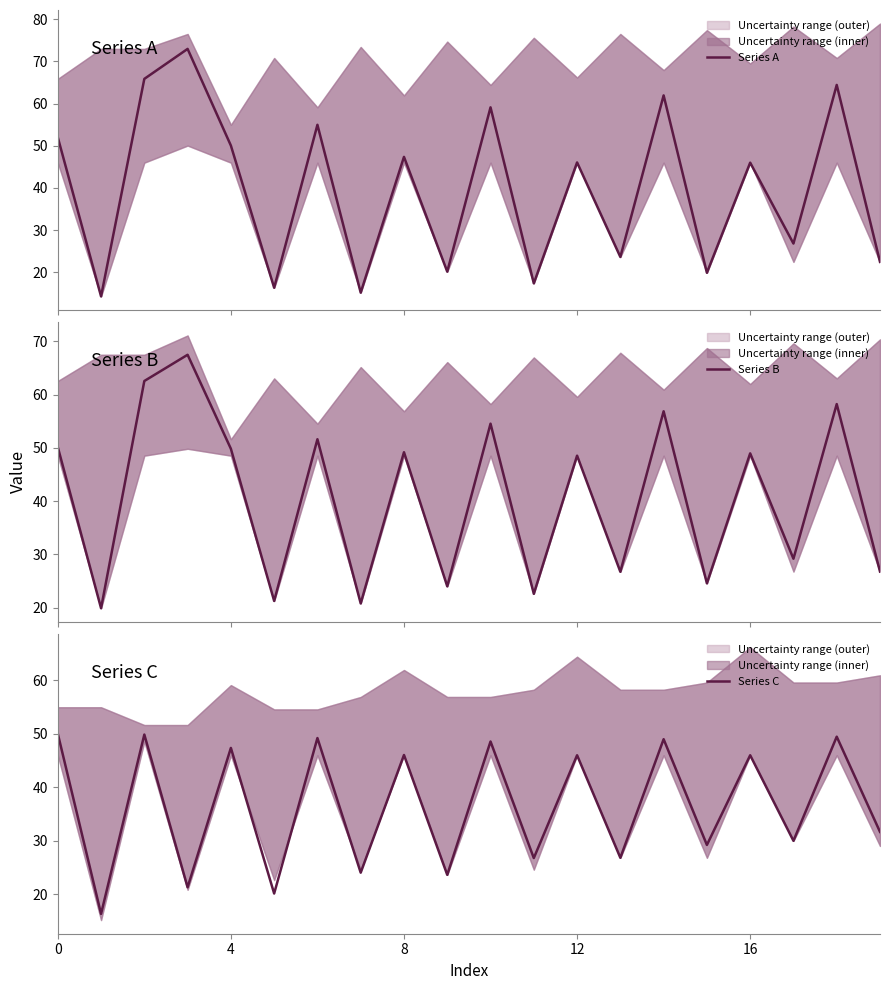

How many distinct data groups are displayed?

3